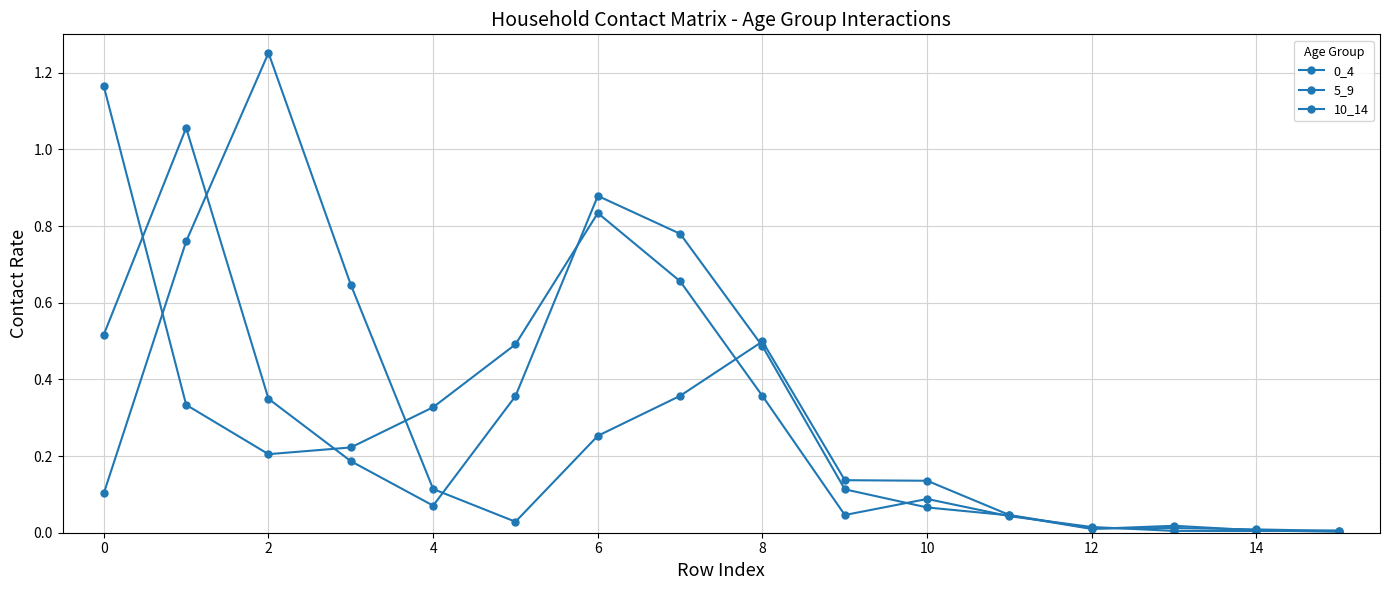

Count the number of data series in this chart.

3